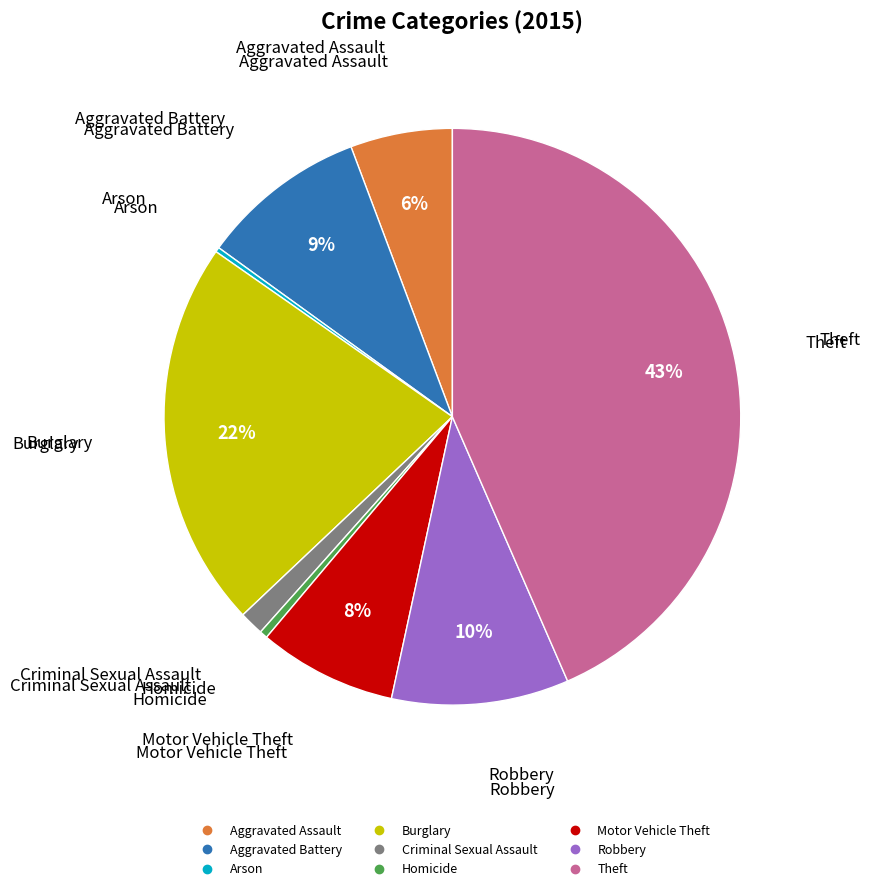

Is the sum of Robbery and Aggravated Battery greater than half?

No